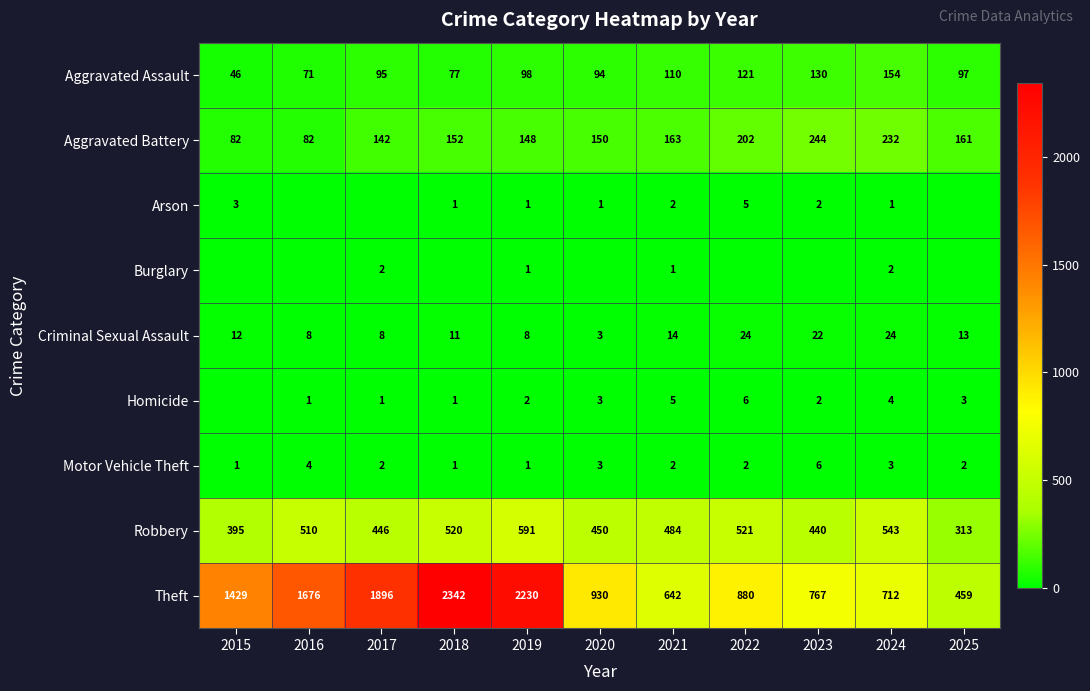

What is the minimum value for Robbery?

313